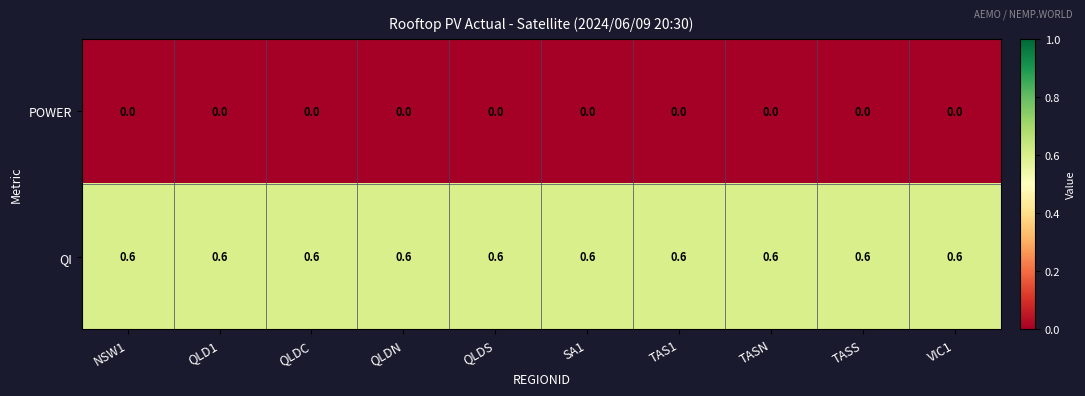

Which series has the largest total across all categories?

QI